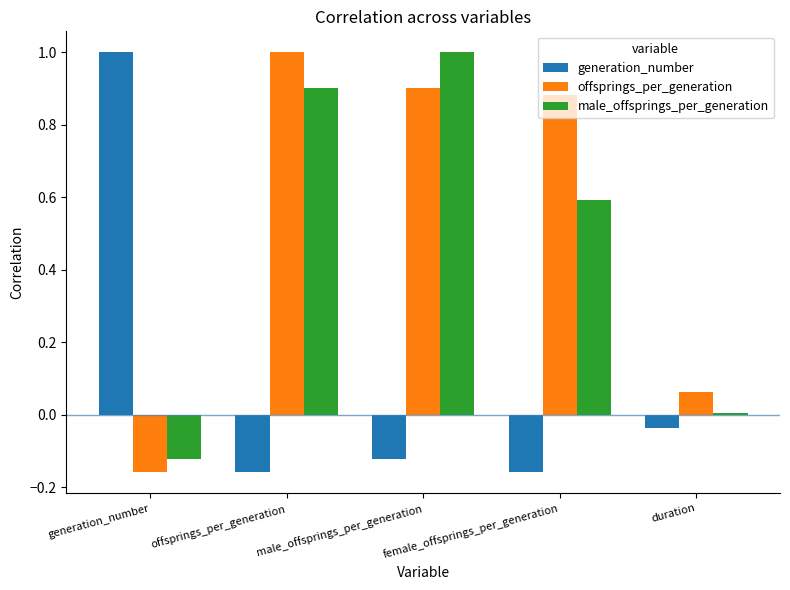

Is it true that male_offsprings_per_generation equals 1.0 at male_offsprings_per_generation?

True